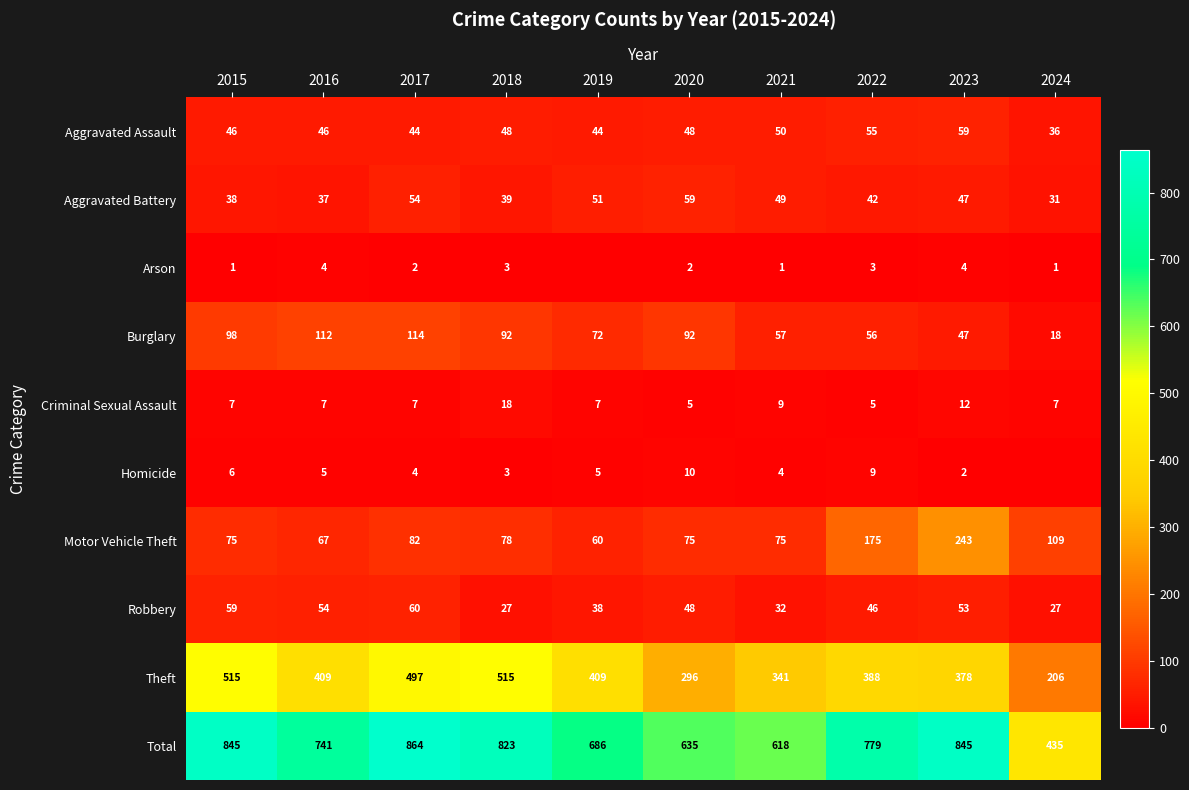

Which label corresponds to the largest value in the chart?

2017